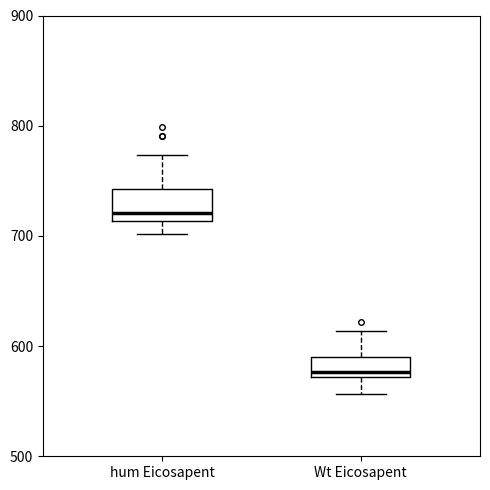

Comparing the boxes themselves (not the whiskers), which one is the tallest?

hum Eicosapent